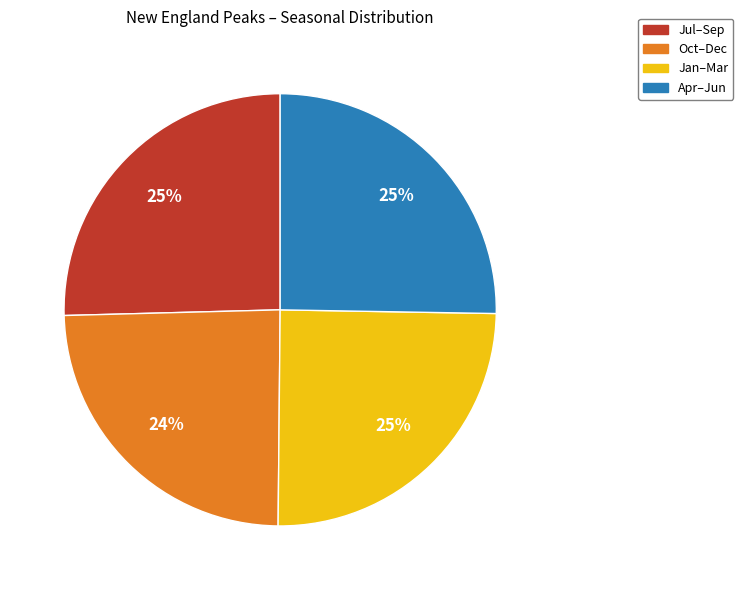

Does any single category account for the majority?

No